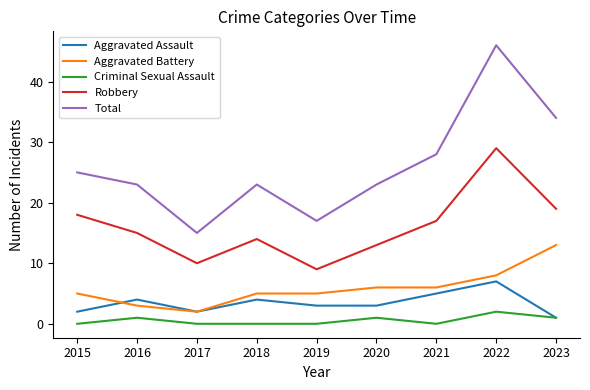

Reading right to left, what are all the values shown in this chart?

Aggravated Assault: 1	7	5	3	3	4	2	4	2
Aggravated Battery: 13	8	6	6	5	5	2	3	5
Criminal Sexual Assault: 1	2	0	1	0	0	0	1	0
Robbery: 19	29	17	13	9	14	10	15	18
Total: 34	46	28	23	17	23	15	23	25